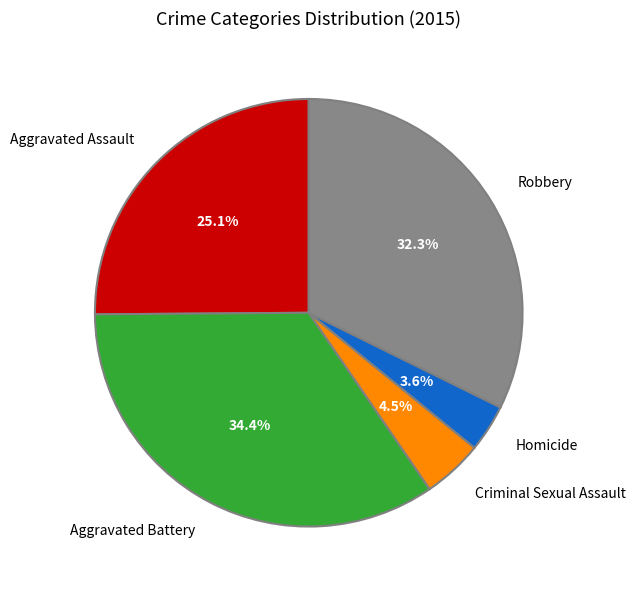

To the nearest percent, what is the combined percentage of Aggravated Assault and Aggravated Battery?

60%